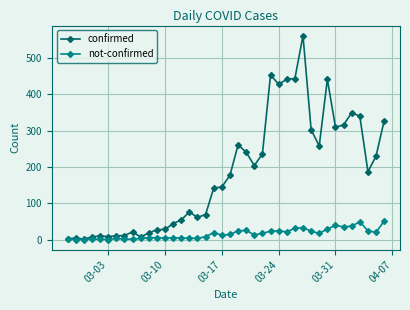

True or false: not-confirmed has more than 0 interior local peaks.

True